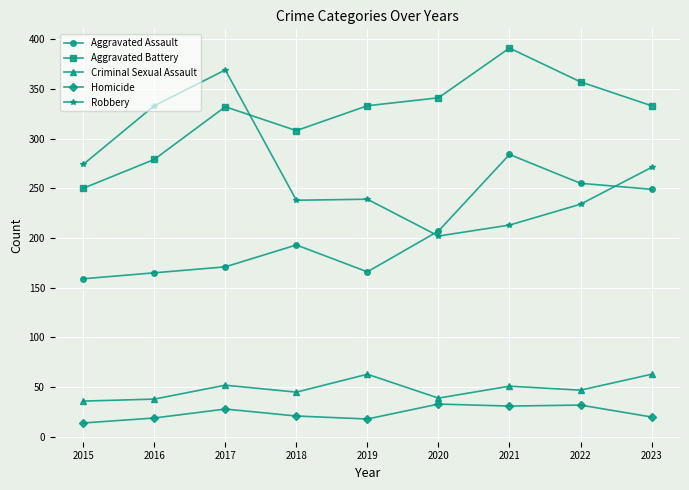

The Robbery series shows 482 at 2015. True or false?

False